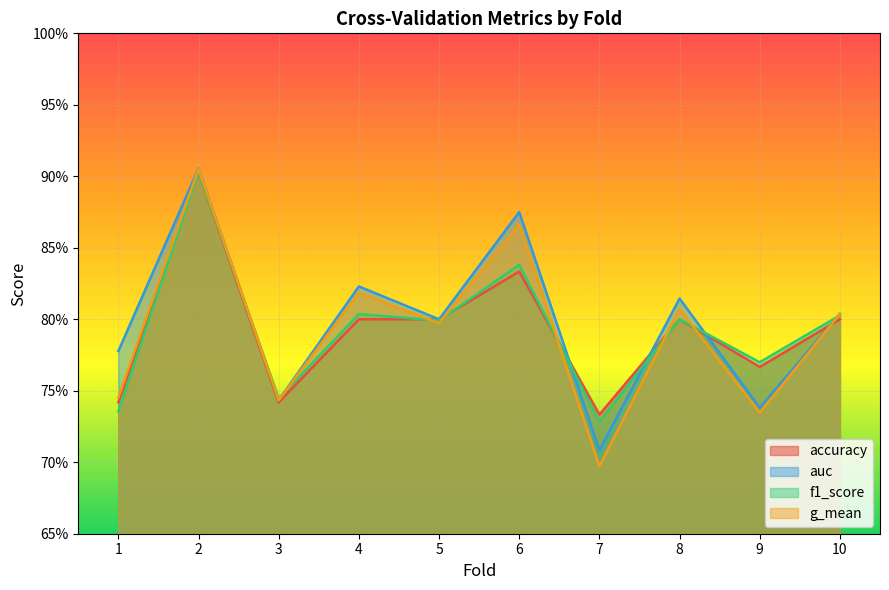

True or false: f1_score and accuracy intersect in this chart.

True